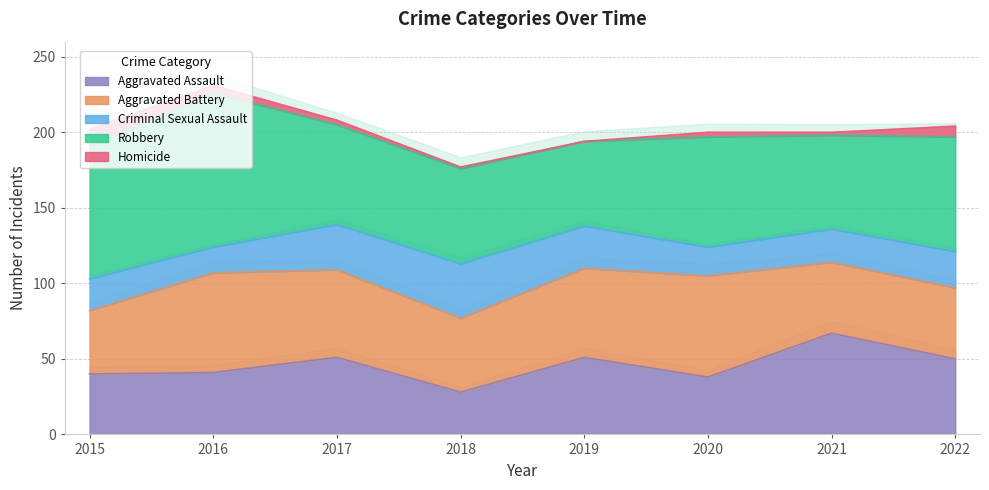

Is the value of Homicide at 2021 greater than the value of Robbery at 2019?

No